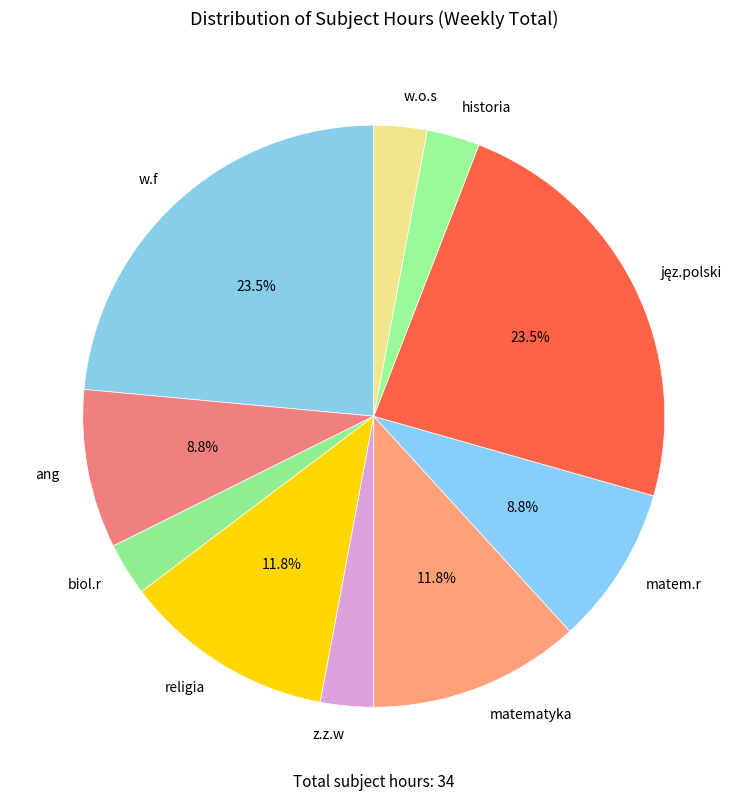

How many segments does this pie chart have?

10